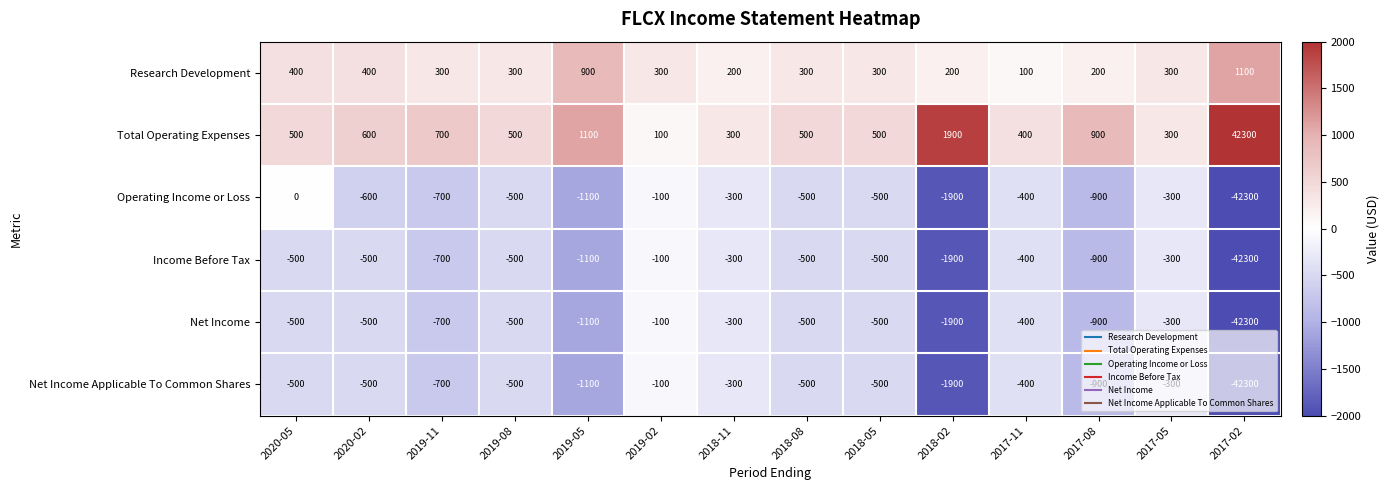

What value does the Income Before Tax series have at 2018-05, to the nearest 10?

-500